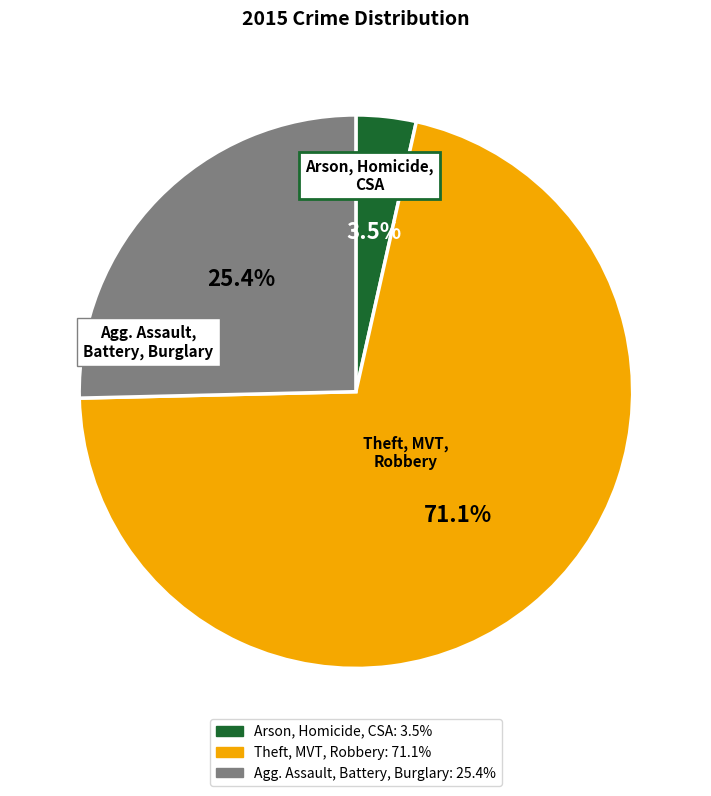

Is there any slice that represents more than half of the pie?

Yes